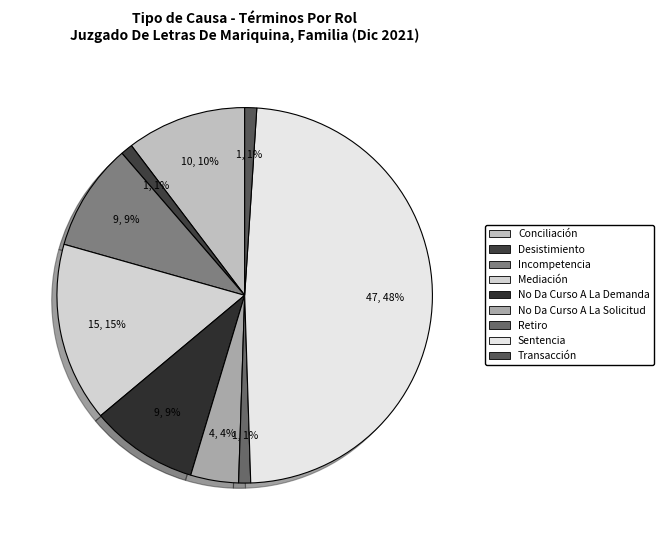

To the nearest percent, what portion does Transacción represent?

1%